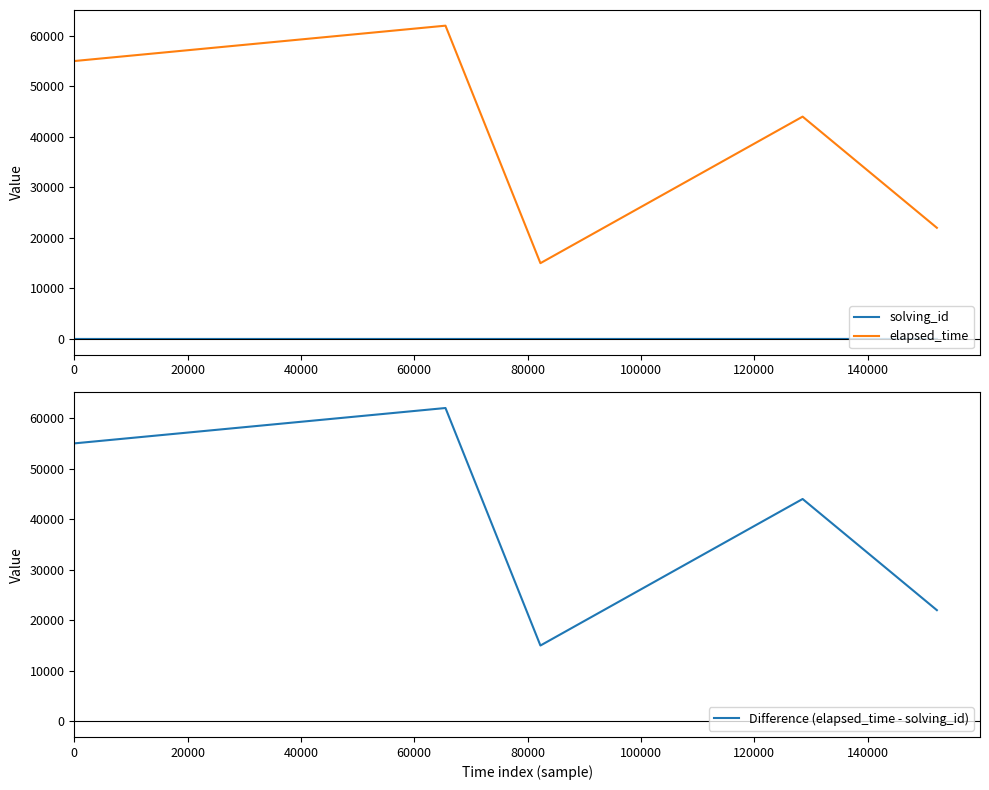

What is the maximum value for solving_id?

5